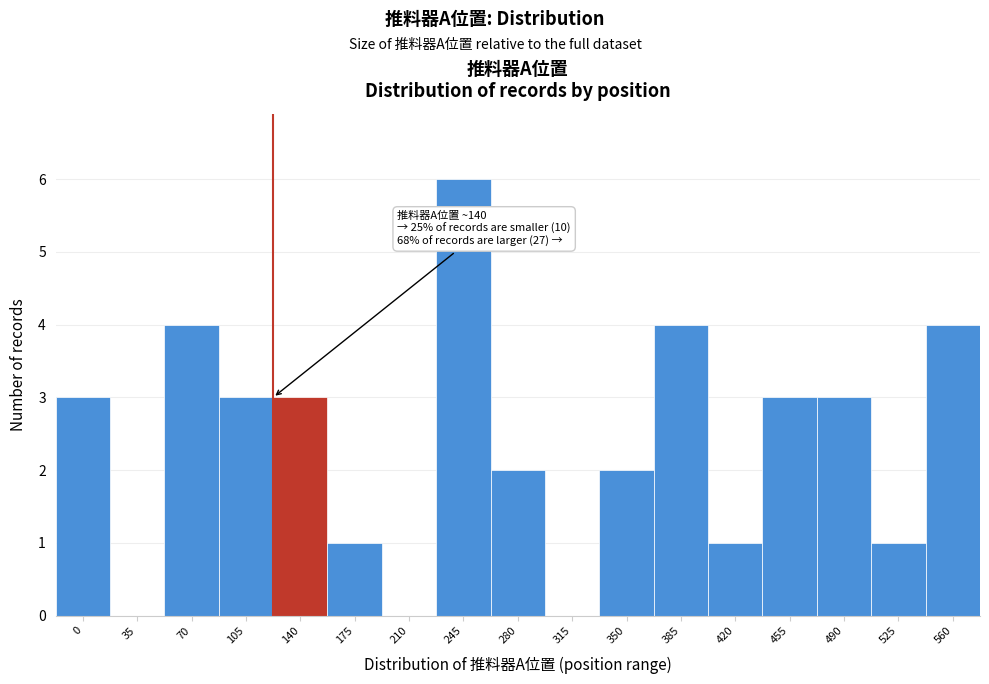

Reading right to left, what are all the values shown in this chart?

560=4	525=1	490=3	455=3	420=1	385=4	350=2	315=0	280=2	245=6	210=0	175=1	140=3	105=3	70=4	35=0	0=3